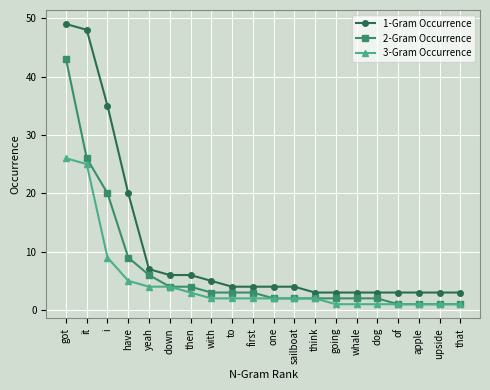

What is the label of the 8th point from the left?

with